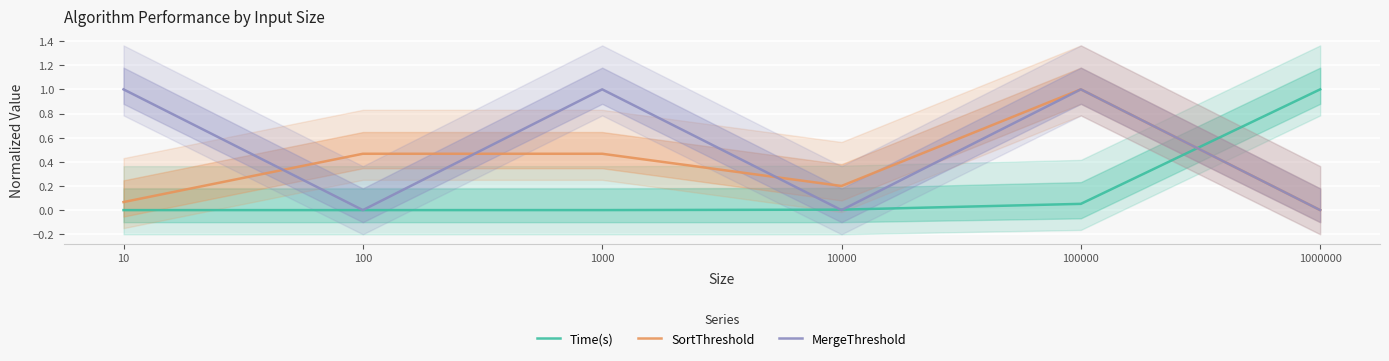

Is it true that Time(s) equals 0.3 at 1000000?

False